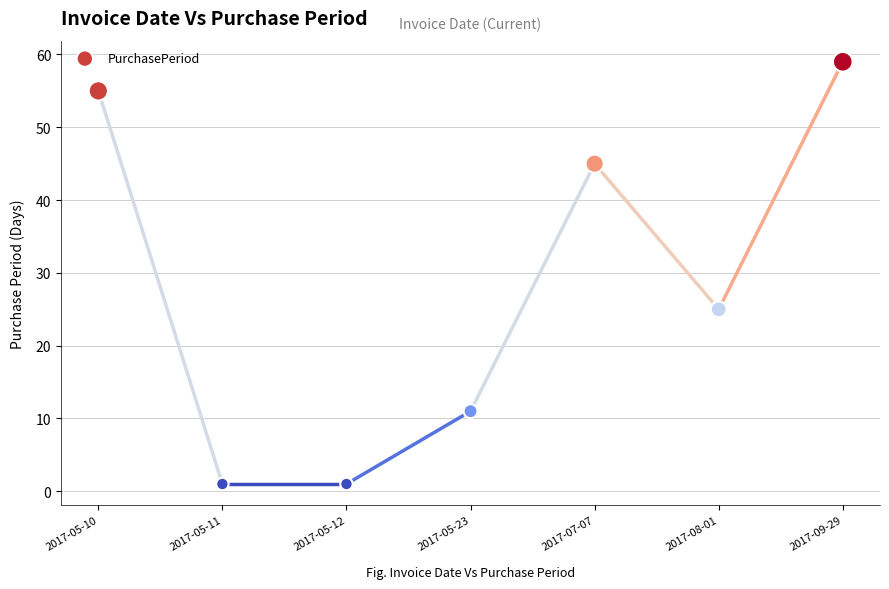

What Y value in the scatter plot is closest to 30?

25